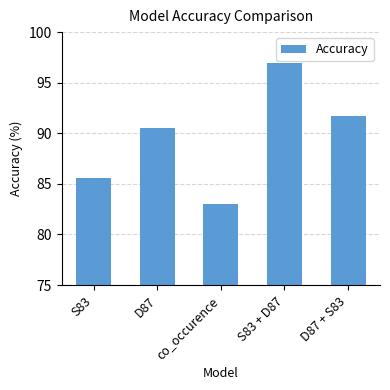

List the labels in order of value, largest first.

S83 + D87, D87 + S83, D87, S83, co_occurence